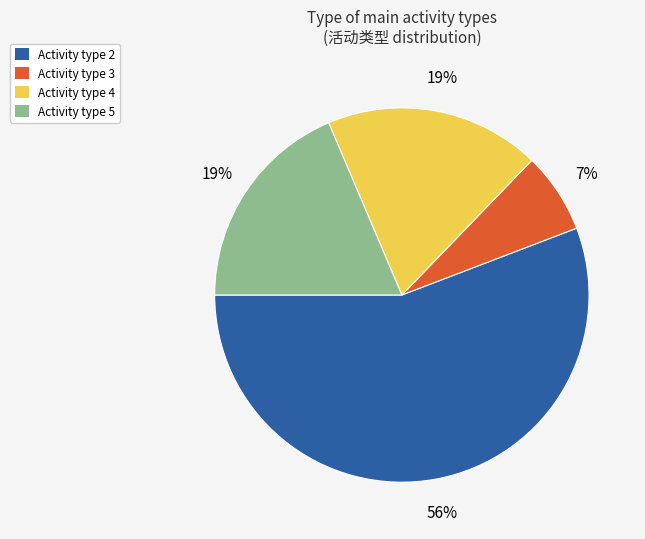

Which slice represents more than half of the pie?

Activity type 2